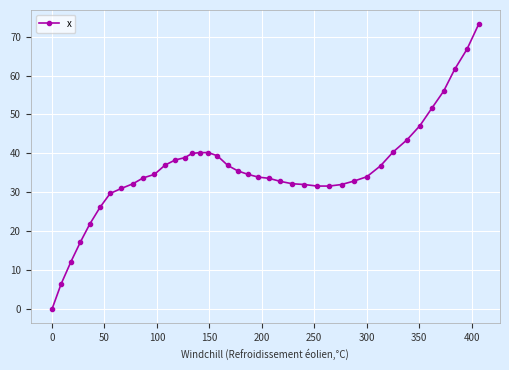

What is the value of the 31st point from the left?

34.0